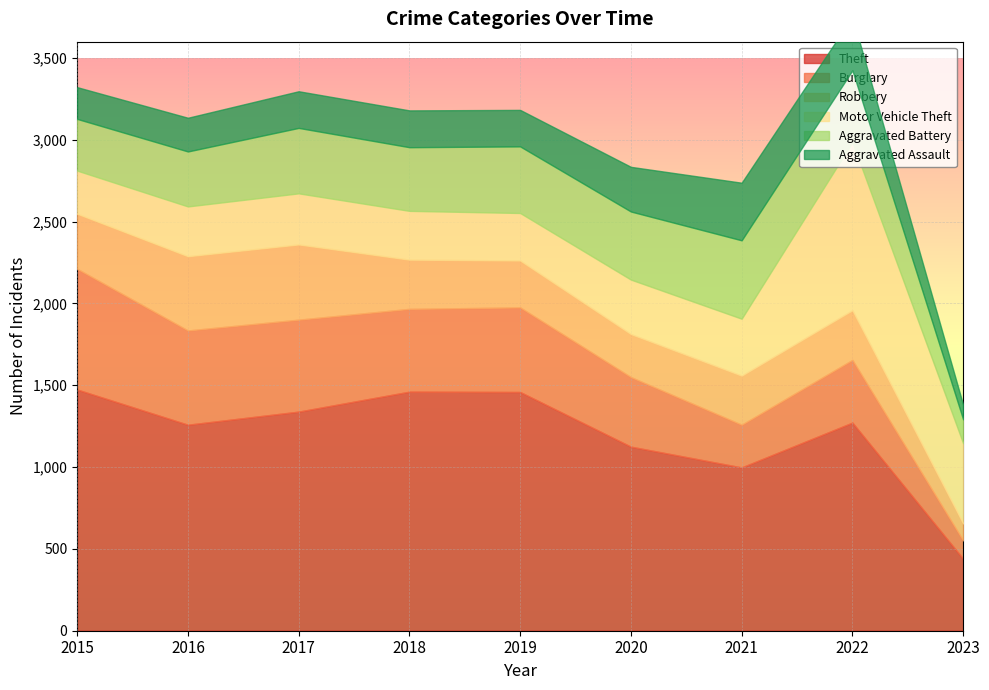

Is the value of Robbery at 2020 greater than the value of Aggravated Assault at 2023?

Yes